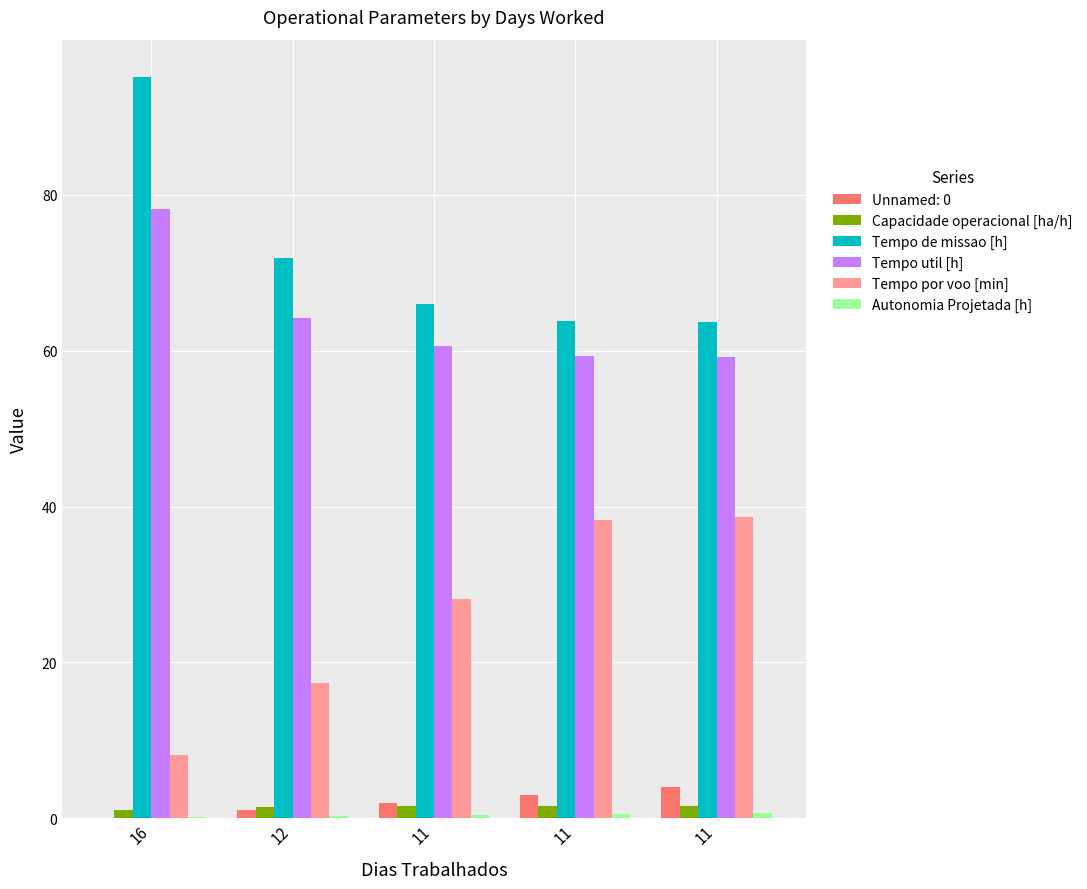

Count the number of data series in this chart.

6